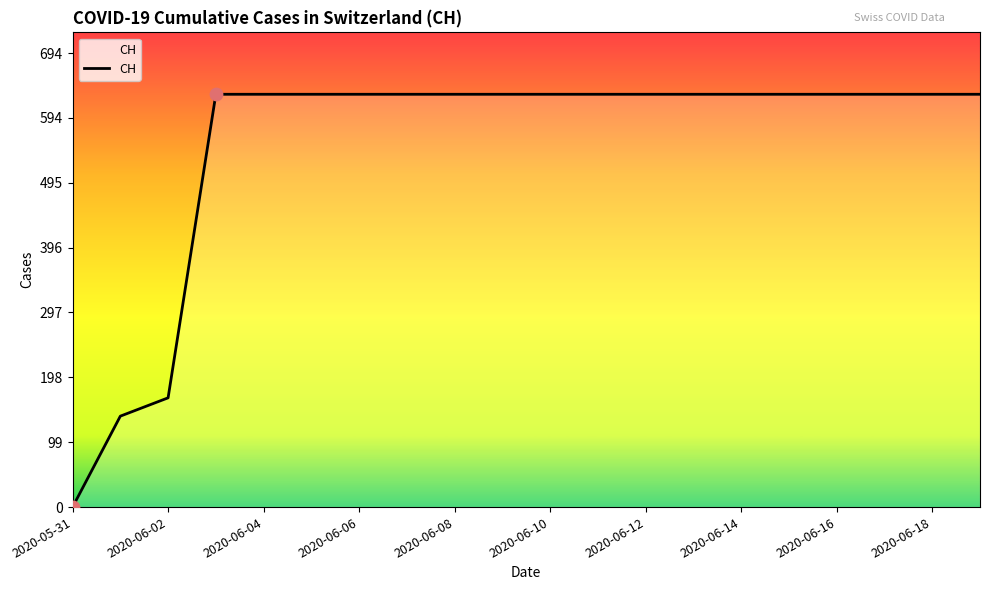

What is the maximum value shown in the chart?

631